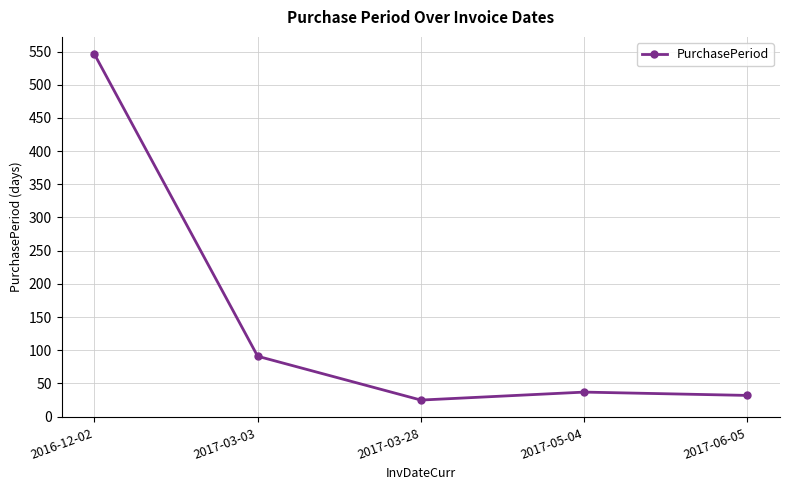

Is this an area chart (filled region under the line)?

No